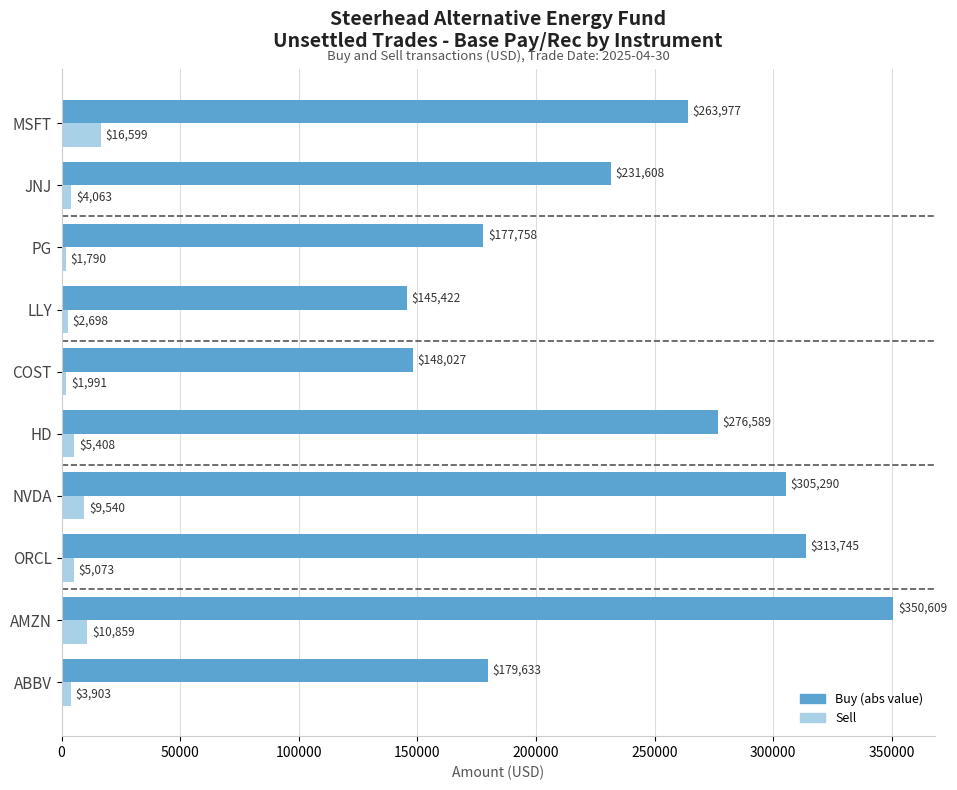

At how many categories does at least one series exceed 101520?

10